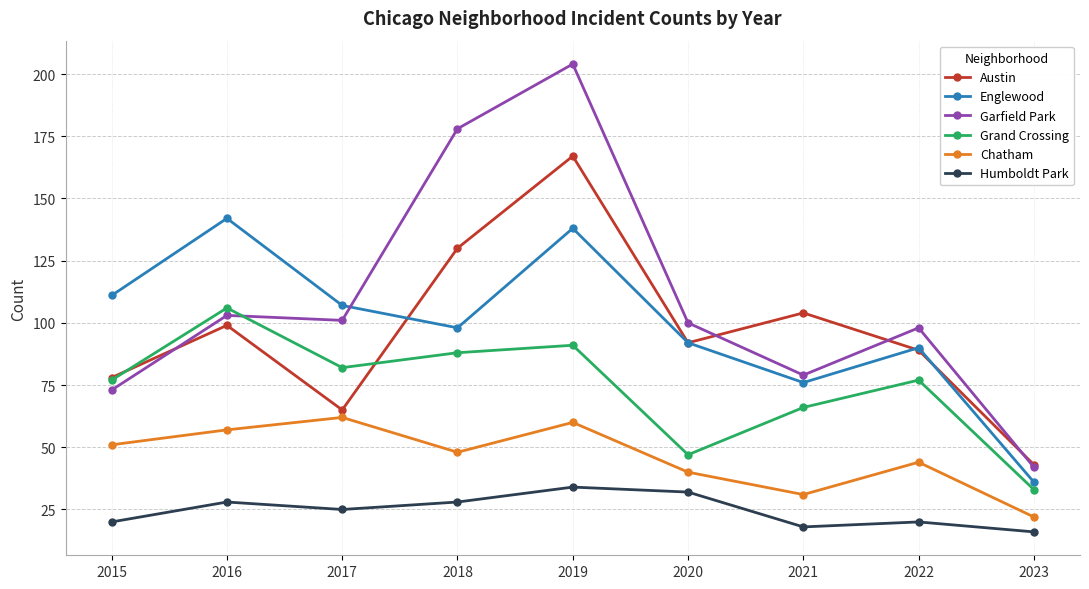

Is this an area chart (filled region under the line)?

No